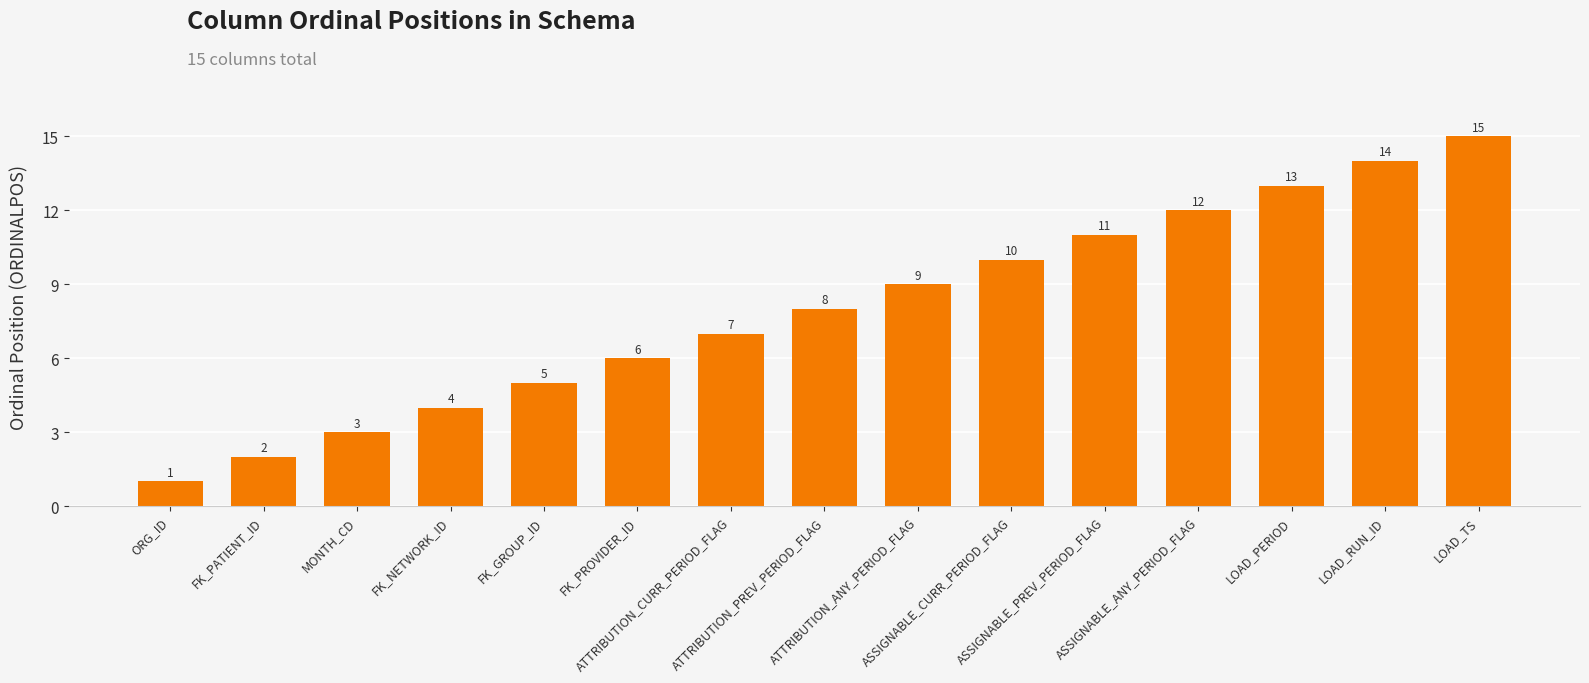

List the labels in order of value, smallest first.

ORG_ID, FK_PATIENT_ID, MONTH_CD, FK_NETWORK_ID, FK_GROUP_ID, FK_PROVIDER_ID, ATTRIBUTION_CURR_PERIOD_FLAG, ATTRIBUTION_PREV_PERIOD_FLAG, ATTRIBUTION_ANY_PERIOD_FLAG, ASSIGNABLE_CURR_PERIOD_FLAG, ASSIGNABLE_PREV_PERIOD_FLAG, ASSIGNABLE_ANY_PERIOD_FLAG, LOAD_PERIOD, LOAD_RUN_ID, LOAD_TS